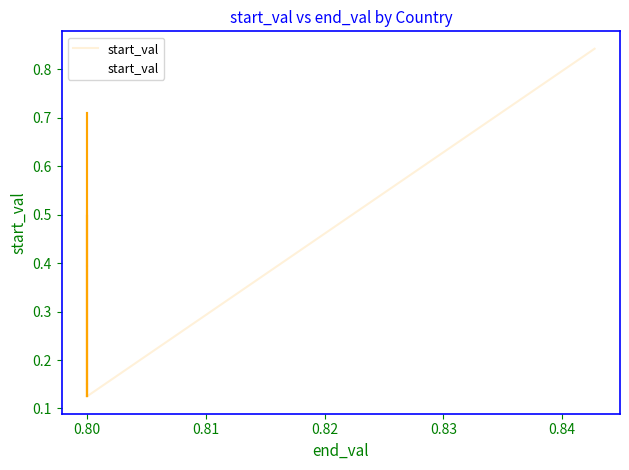

True or false: the data has more than 0 interior local peaks.

True